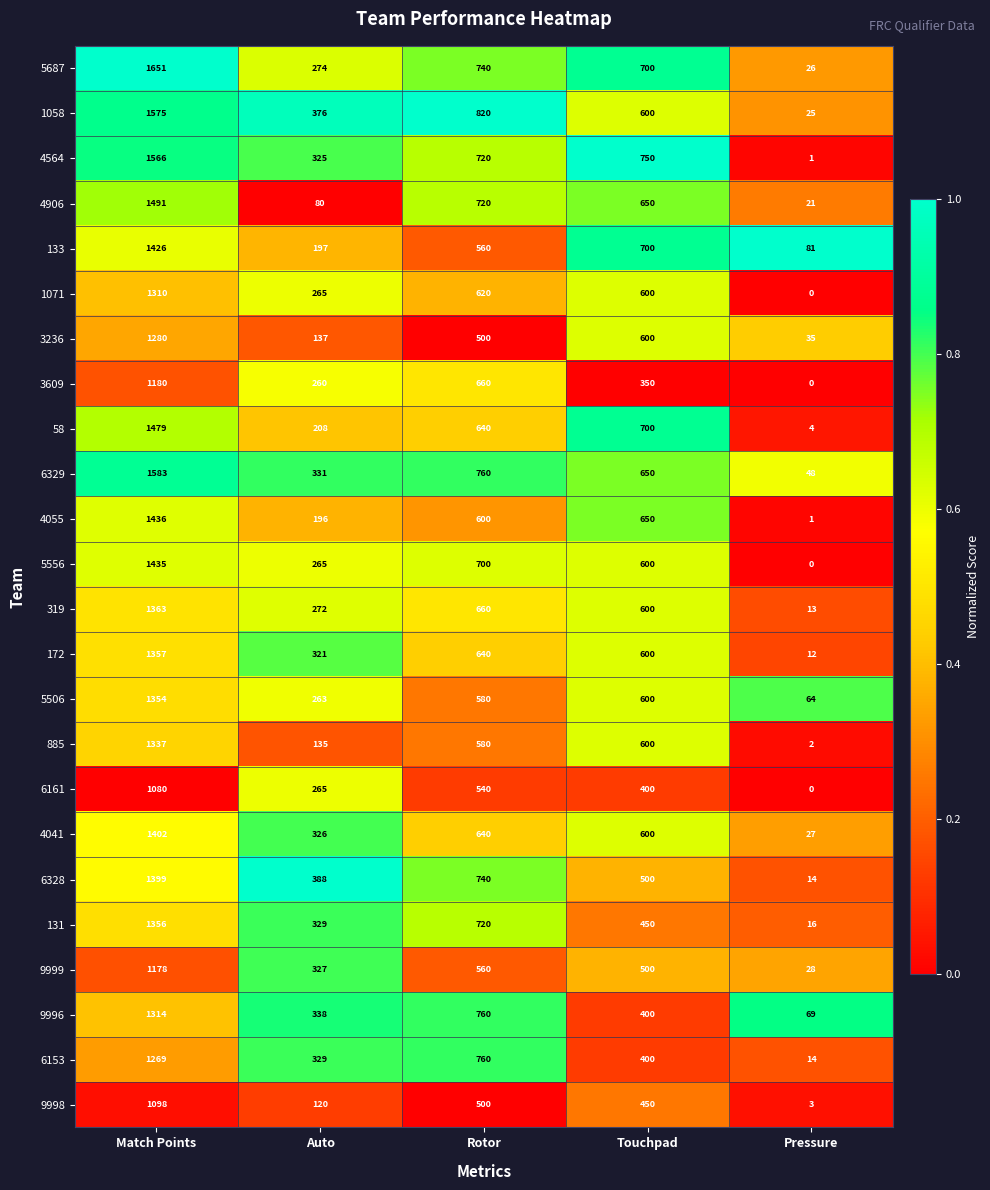

Which category has the highest value in the 133 series?

Match Points